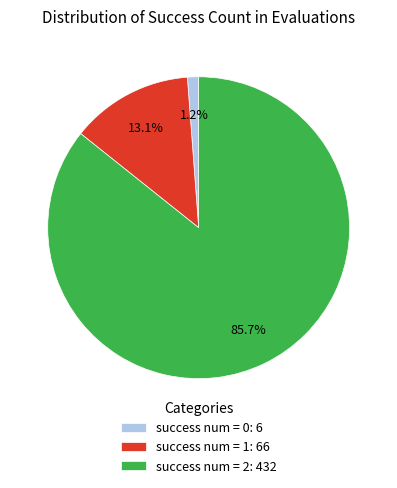

Which has a higher value, success num = 2: 432 or success num = 1: 66?

success num = 2: 432